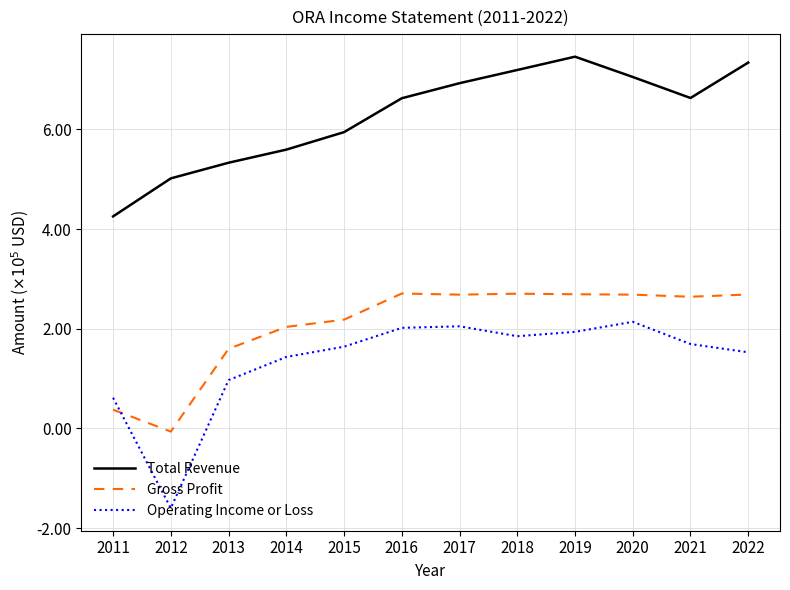

What is the value of the Operating Income or Loss point at the 1st from the left?

61600